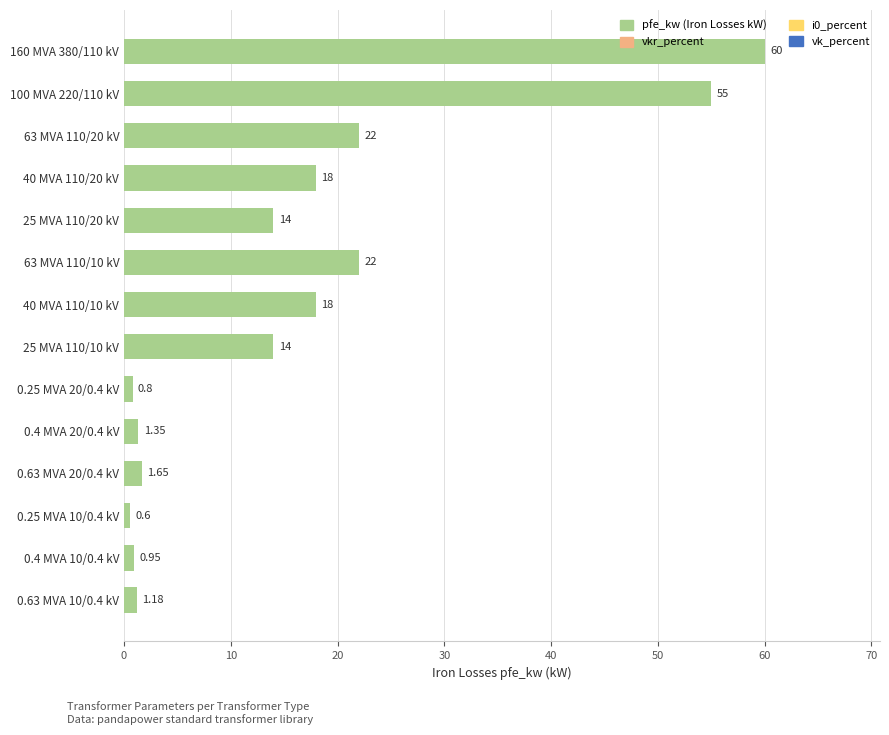

Between 160 MVA 380/110 kV and 0.63 MVA 20/0.4 kV, which is larger?

160 MVA 380/110 kV